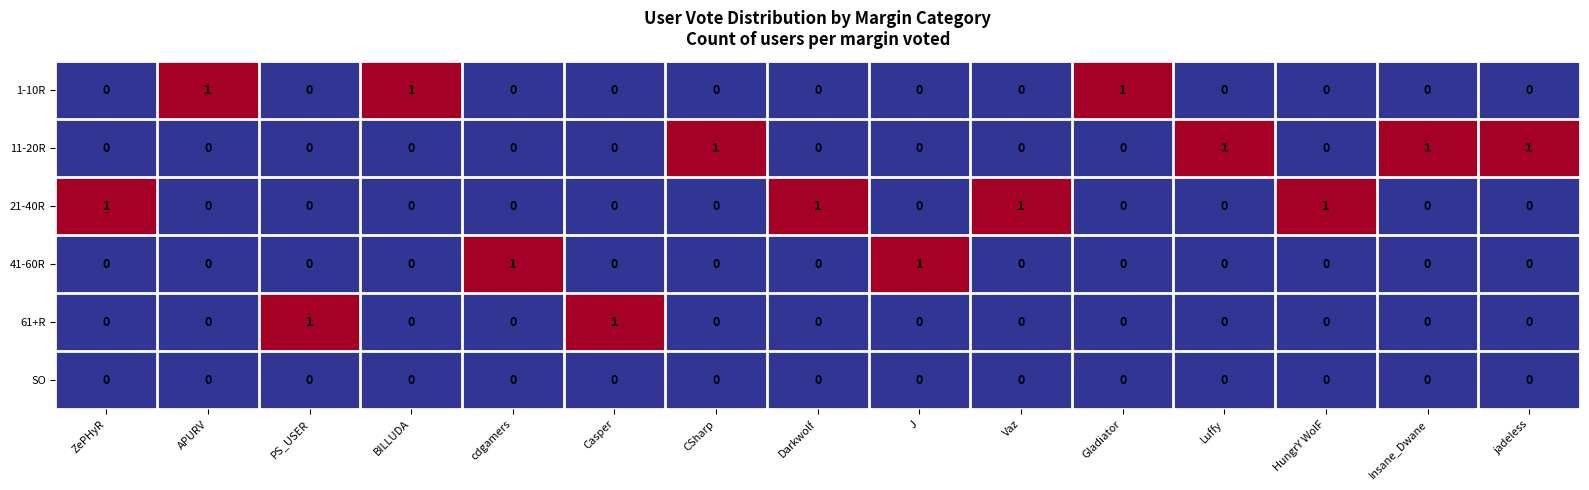

The value of 21-40R at J is -1. True or false?

False